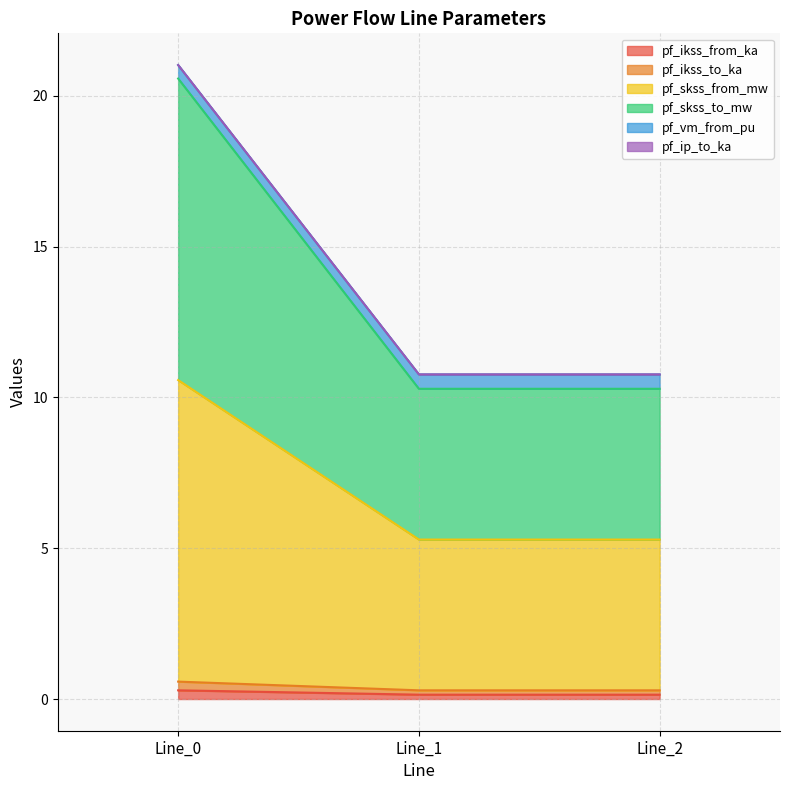

Which category has the lowest value across all series?

Line_2